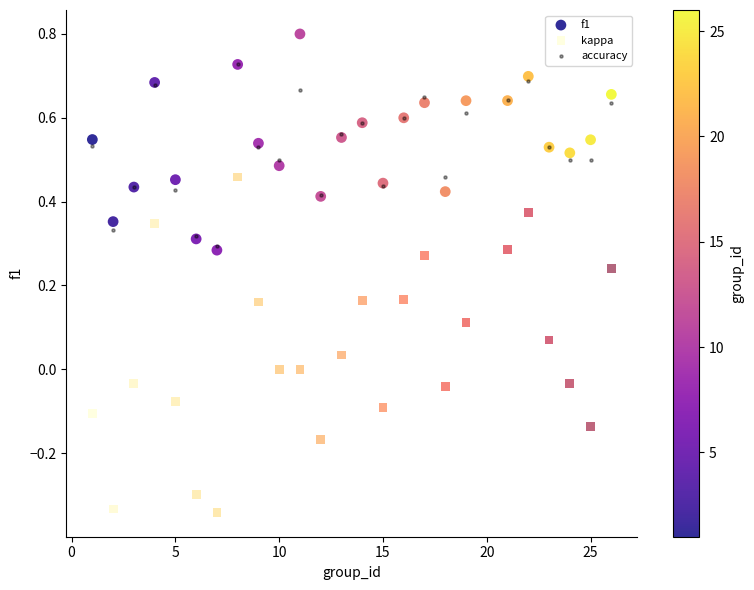

Which series has the widest spread of Y values?

kappa